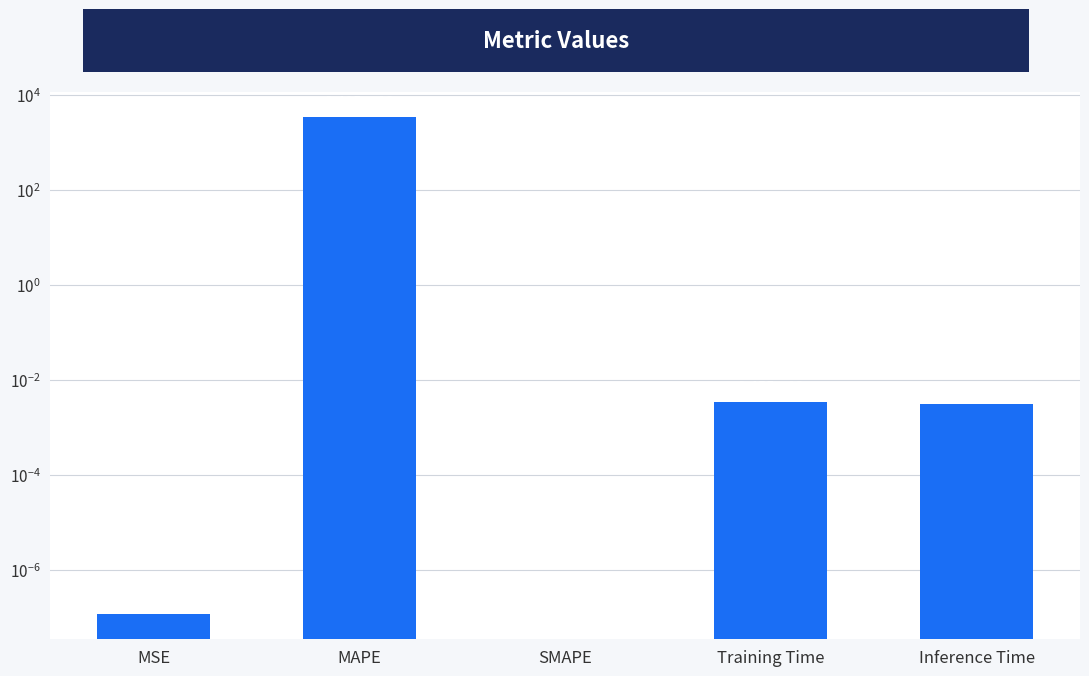

How many bars are there in total?

5